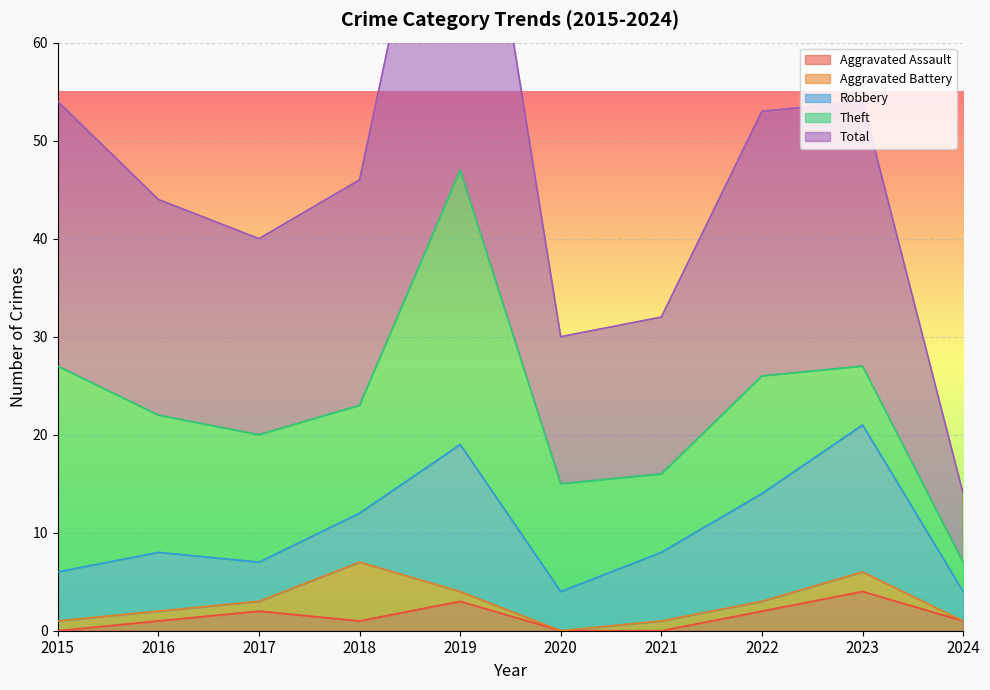

What is the difference between the highest and lowest values at 2019?

46